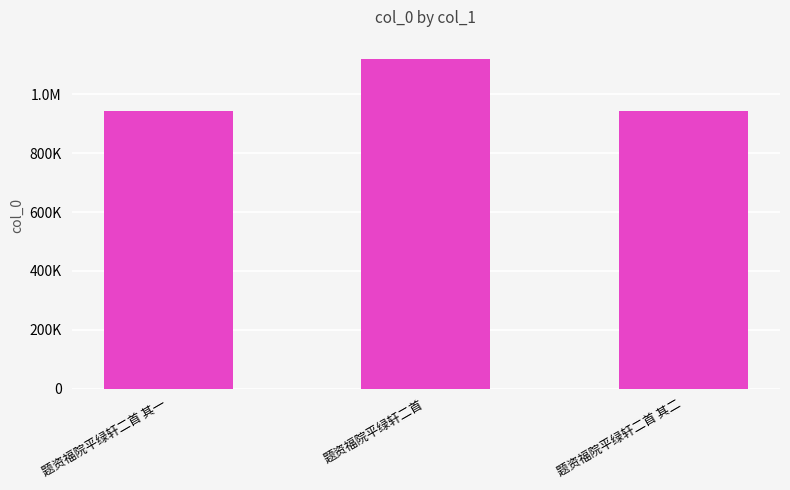

Are the bars horizontal?

No